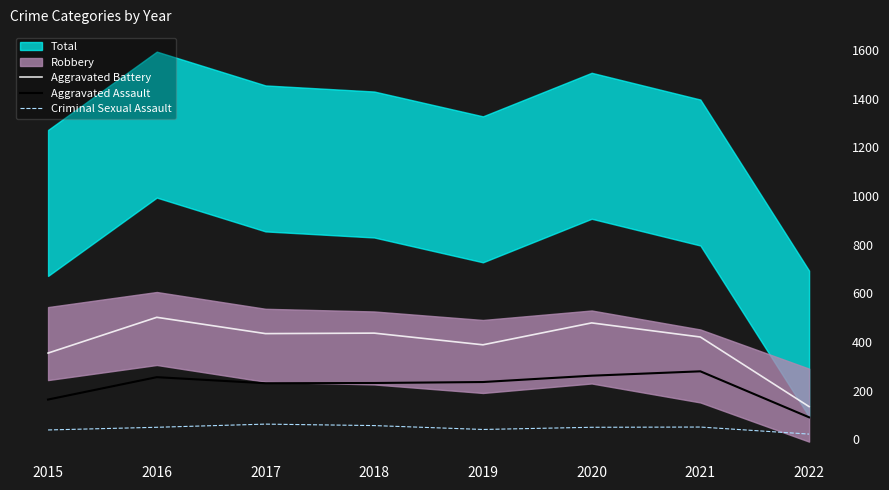

Rank the series at 2019 from highest to lowest value.

Aggravated Battery, Aggravated Assault, Criminal Sexual Assault